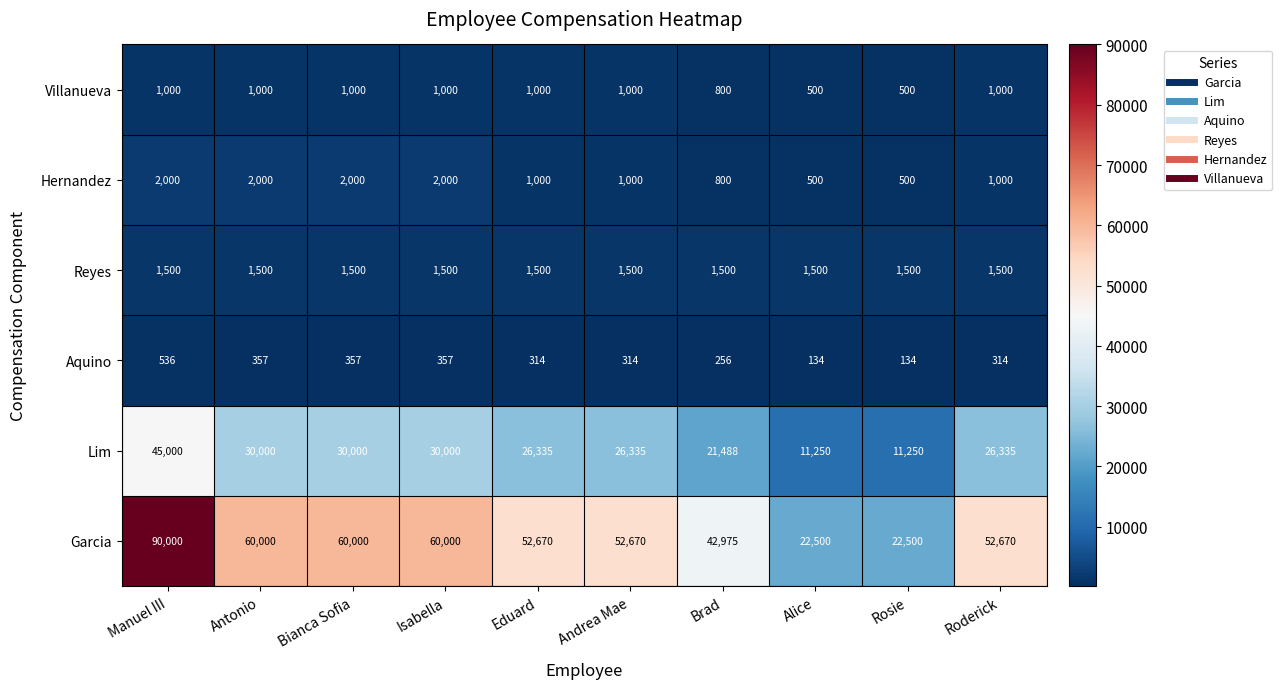

At Isabella, list the series in order from smallest to largest.

Aquino, Villanueva, Reyes, Hernandez, Lim, Garcia